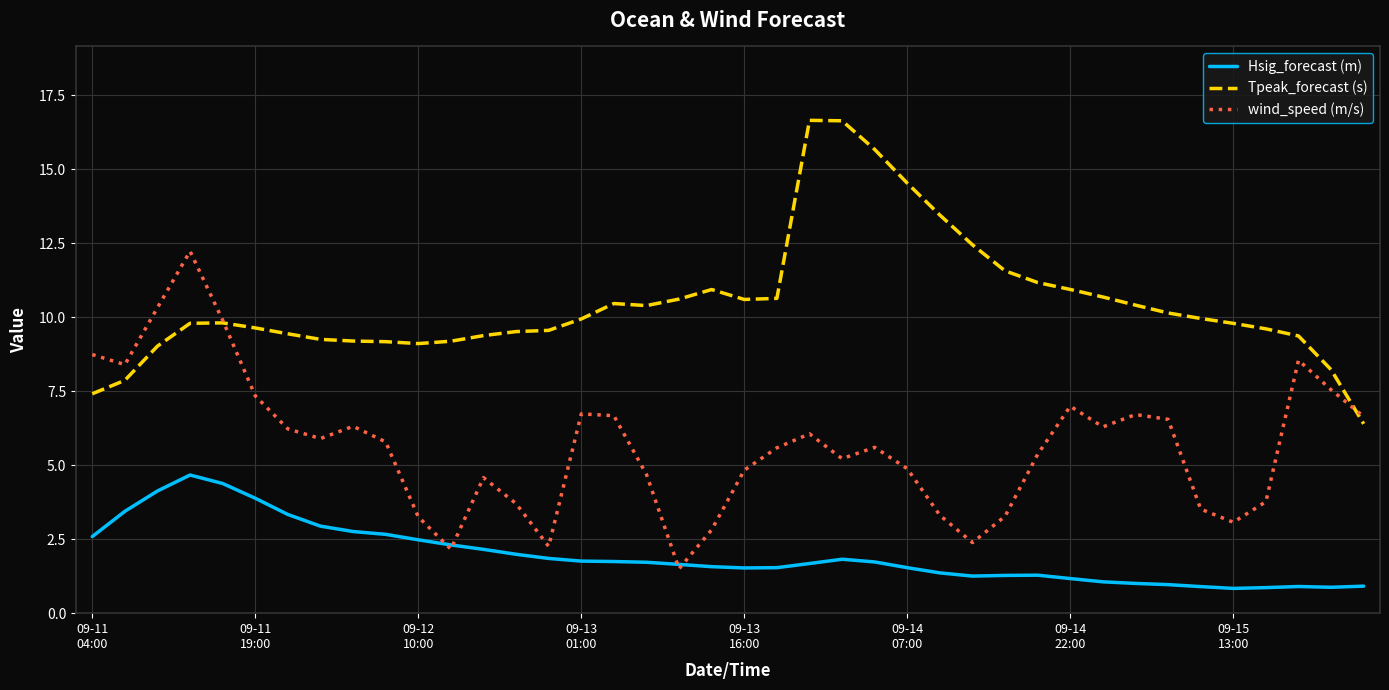

True or false: Tpeak_forecast (s) and Hsig_forecast (m) intersect in this chart.

False